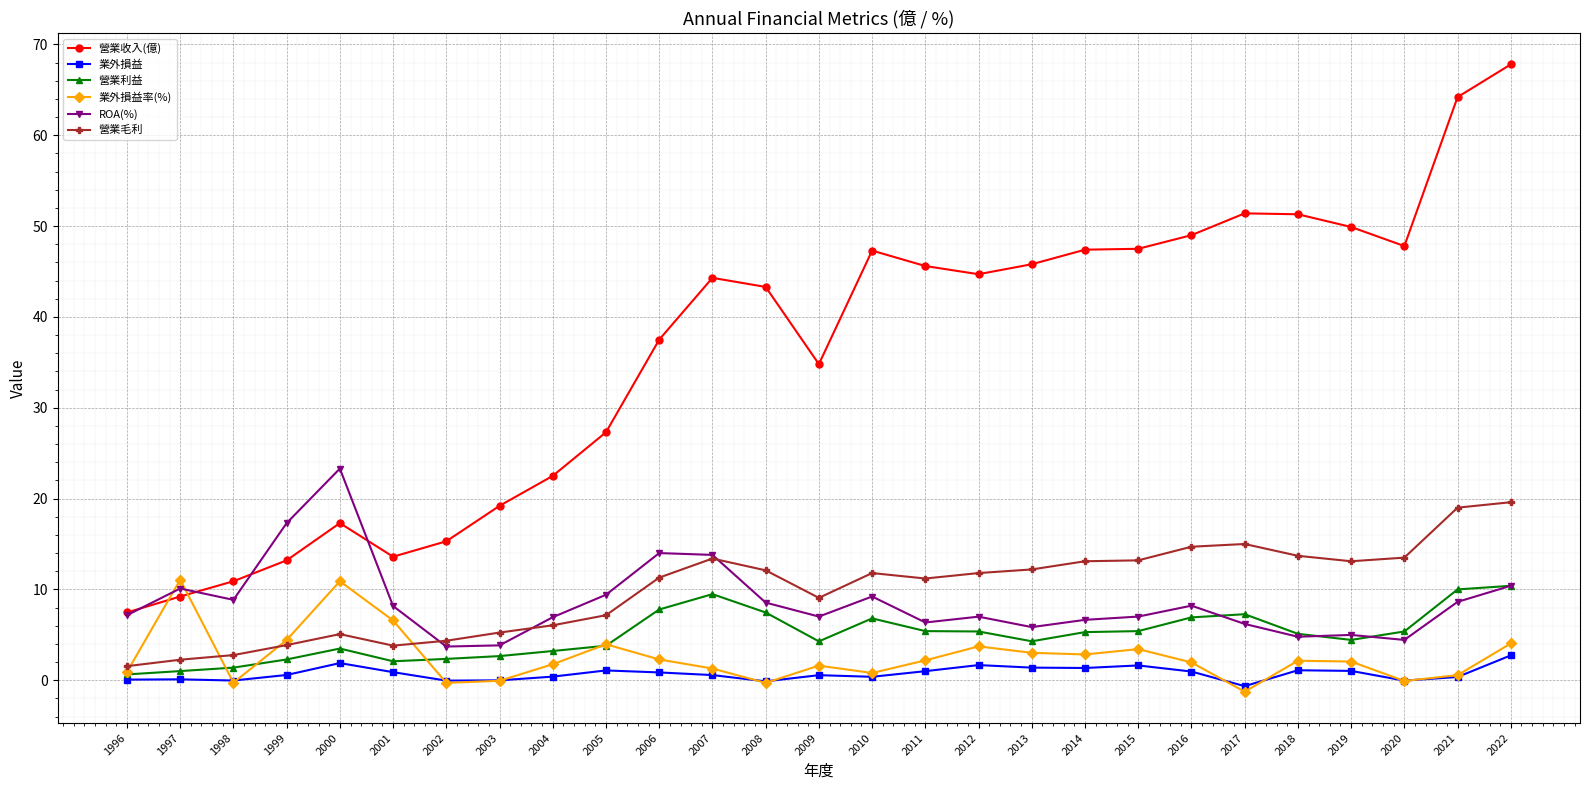

At which category is the sum across all series the highest?

2022